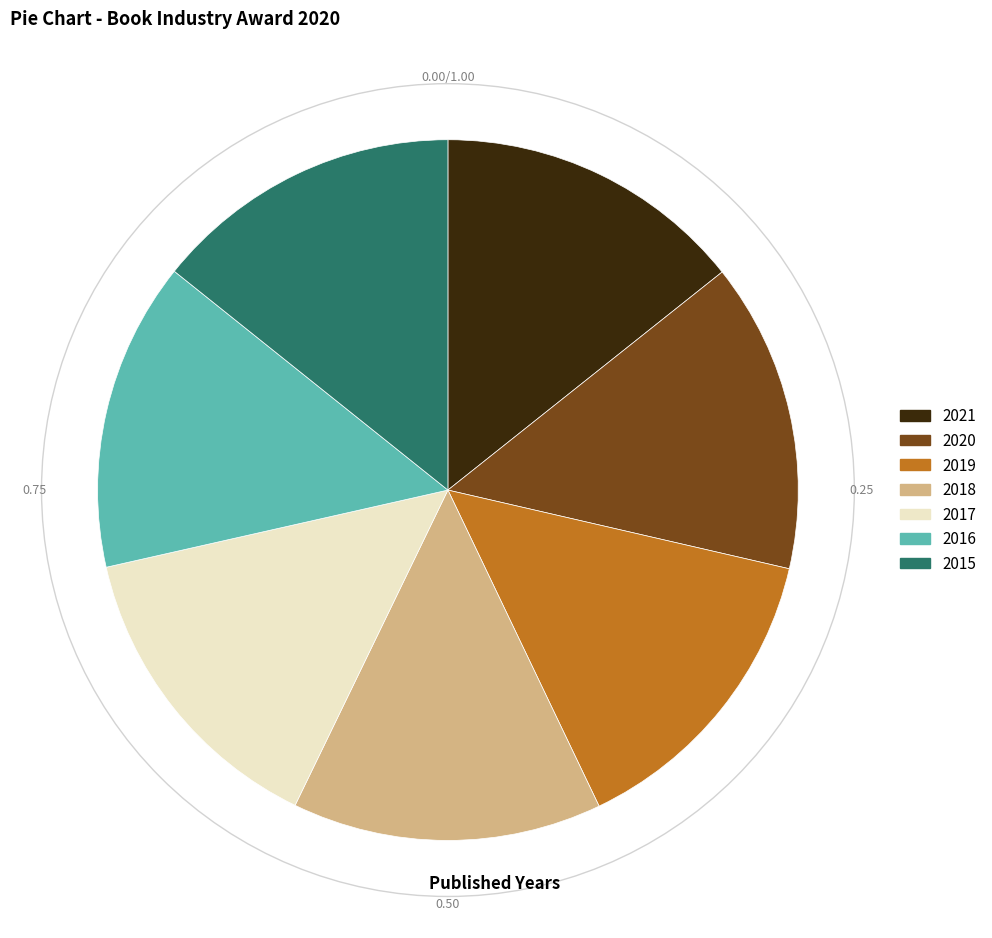

Does 2017 account for over 50% of the chart?

No